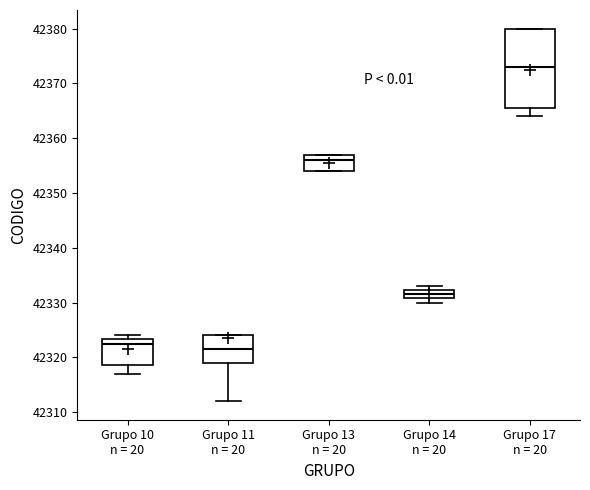

Which box is the tallest, from its lower edge to its upper edge?

Grupo 17 n = 20